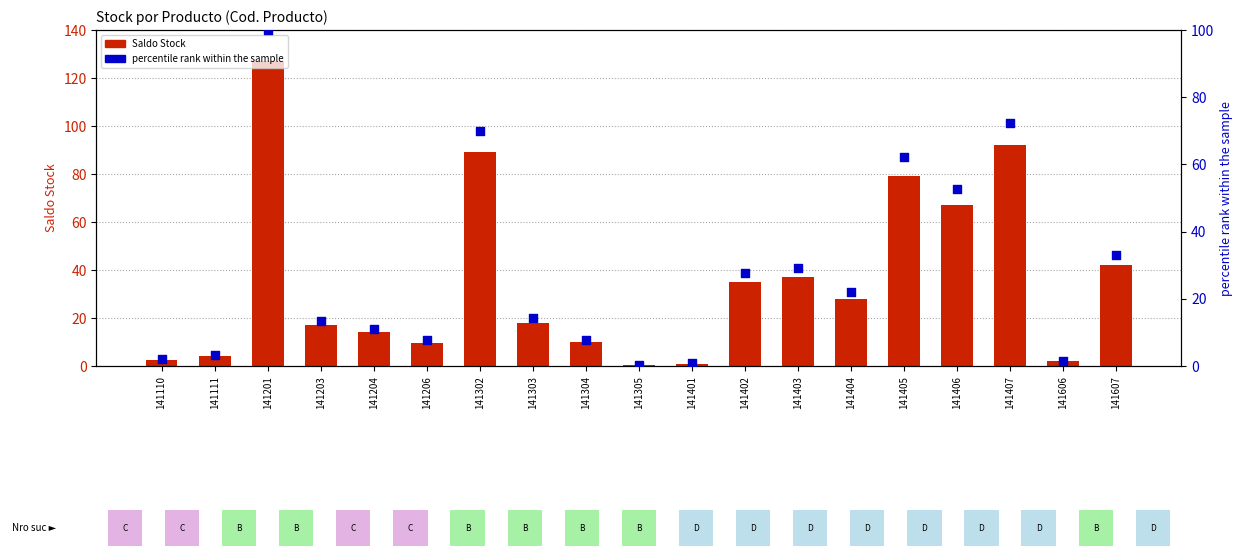

Is the value of Saldo Stock at 141403 greater than the value of percentile rank within the sample at 141401?

Yes